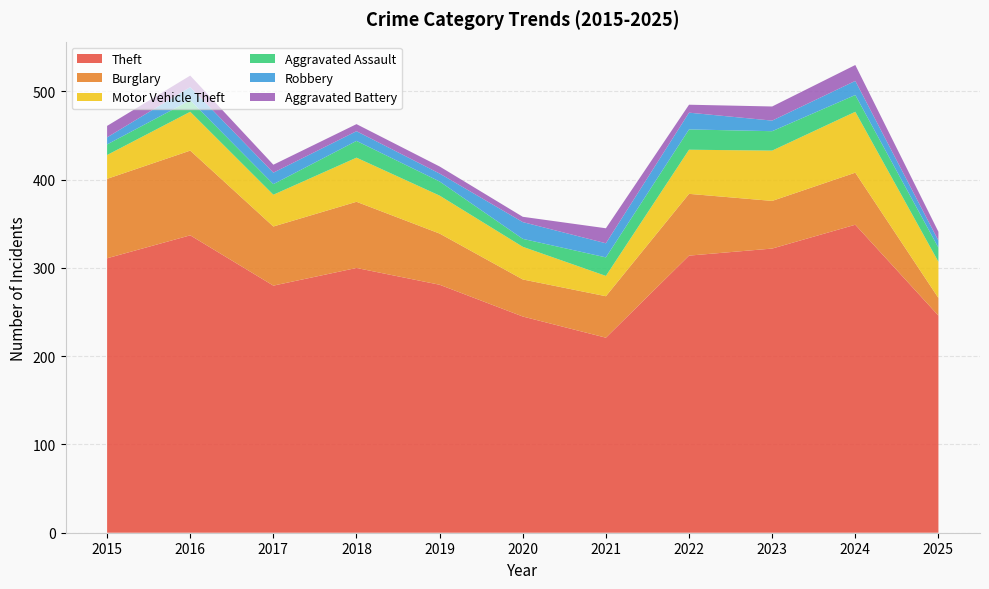

Reading right to left, extract all data points from this chart.

Theft: 2025=246	2024=349	2023=322	2022=314	2021=221	2020=245	2019=281	2018=300	2017=280	2016=337	2015=311
Burglary: 2025=20	2024=59	2023=54	2022=70	2021=47	2020=42	2019=58	2018=75	2017=67	2016=96	2015=90
Motor Vehicle Theft: 2025=41	2024=69	2023=57	2022=50	2021=23	2020=37	2019=43	2018=50	2017=36	2016=44	2015=27
Aggravated Assault: 2025=16	2024=19	2023=22	2022=23	2021=21	2020=9	2019=16	2018=19	2017=12	2016=13	2015=12
Robbery: 2025=8	2024=16	2023=12	2022=19	2021=16	2020=19	2019=9	2018=11	2017=13	2016=15	2015=8
Aggravated Battery: 2025=10	2024=18	2023=16	2022=9	2021=17	2020=6	2019=8	2018=8	2017=9	2016=13	2015=13